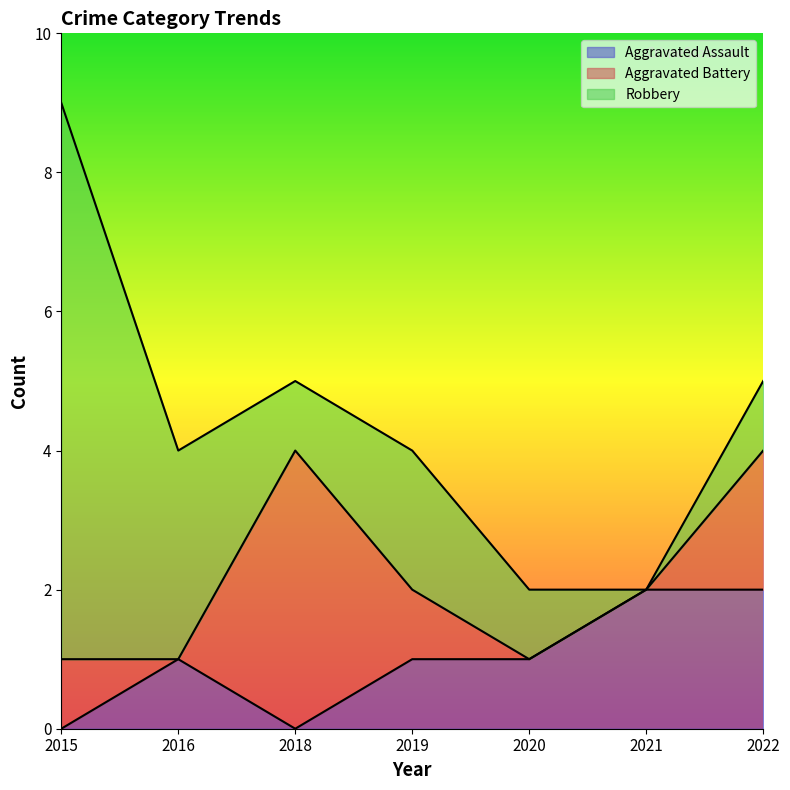

What is the value of the Robbery point at the 3rd from the left?

1